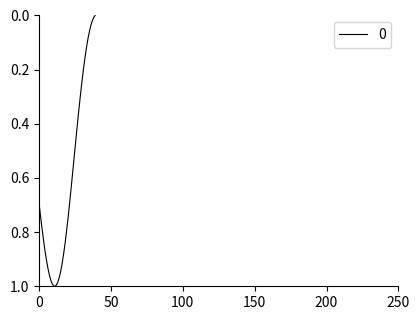

List the labels in order of value, largest first.

11, 10, 12, 9, 13, 8, 14, 7, 15, 6, 16, 5, 17, 4, 18, 3, 19, 2, 20, 1, 21, 0, 22, 23, 24, 25, 26, 27, 28, 29, 30, 31, 32, 33, 34, 35, 36, 37, 38, 39